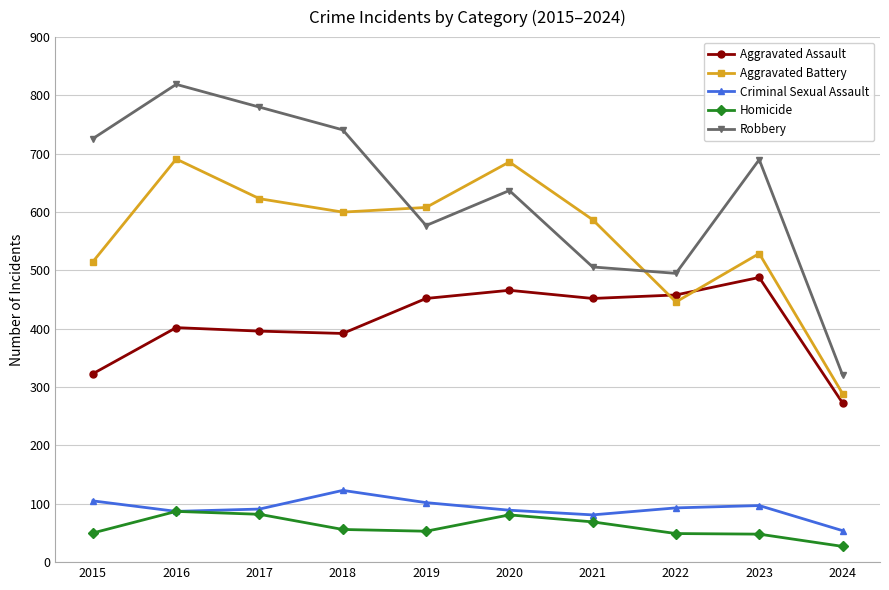

The value of Homicide at 2016 is 87. True or false?

True